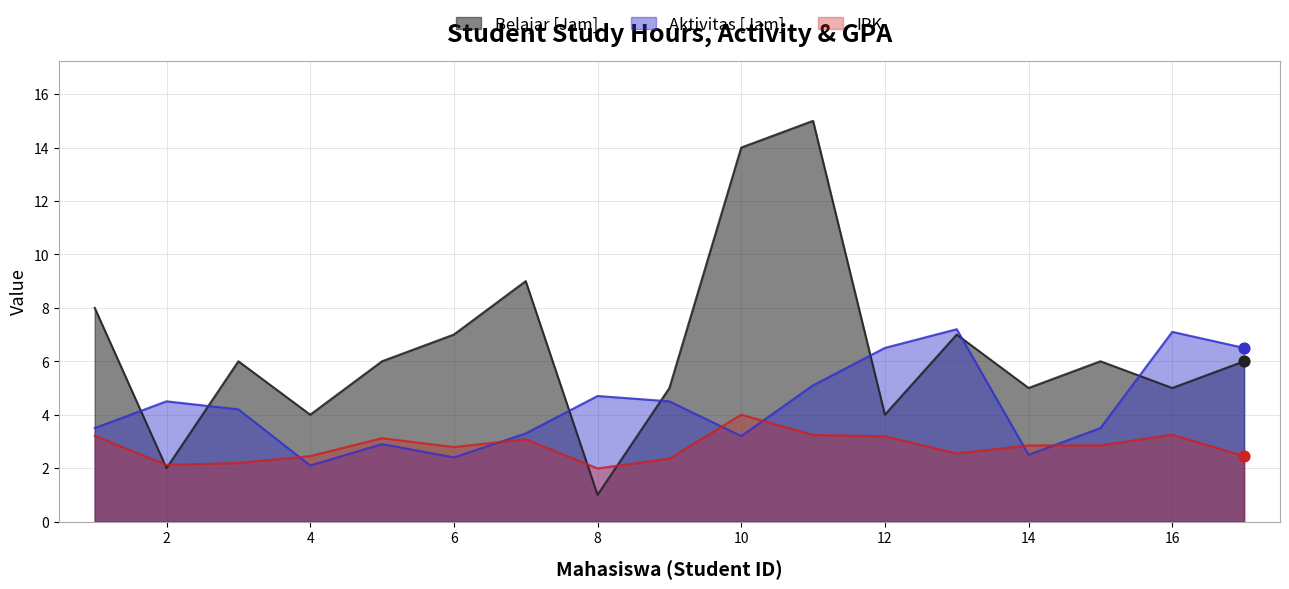

At which category is the sum across all series the highest?

11